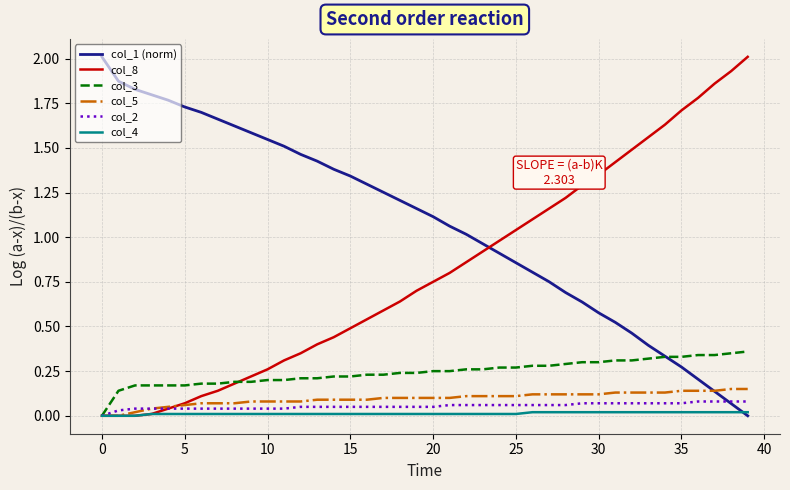

Which series has the largest total across all categories?

col_1 (norm)